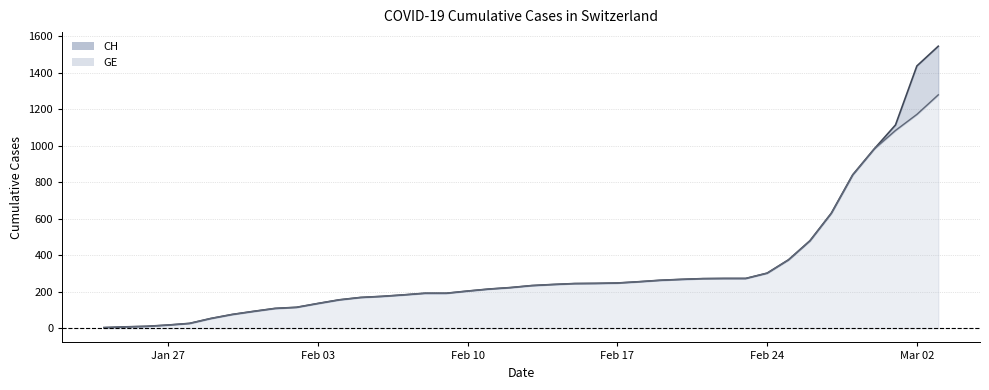

True or false: GE has a value of 215 at 2020-02-11.

True